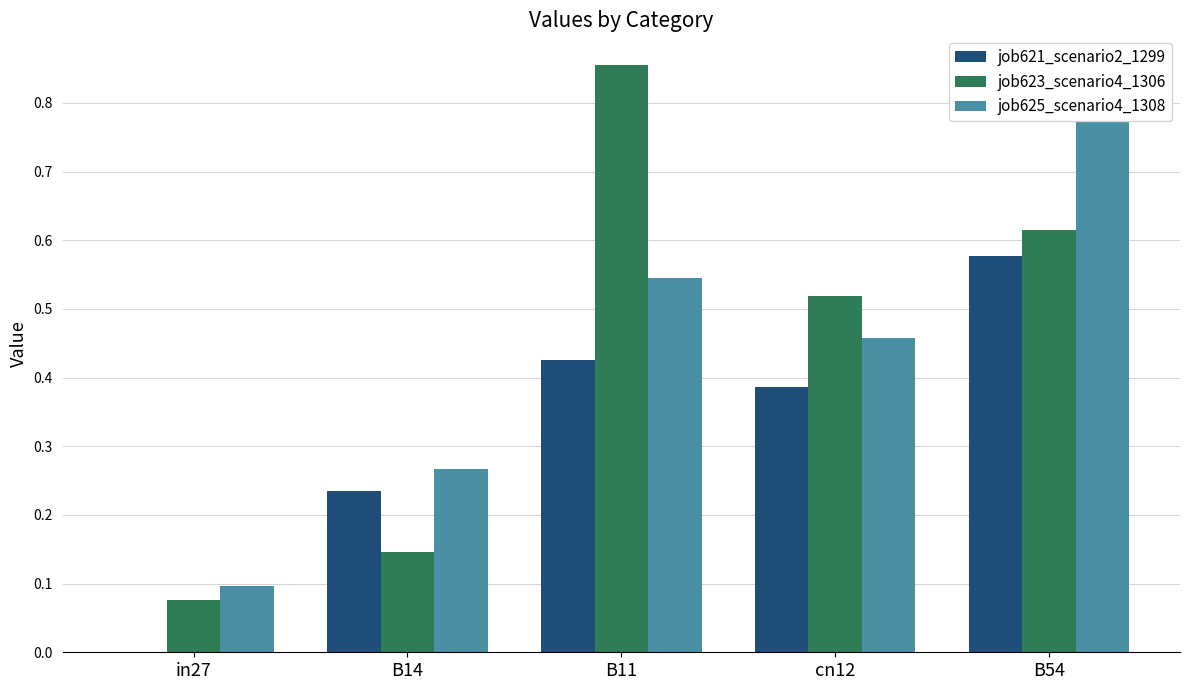

Reading left to right, what are all the values shown in this chart?

job621_scenario2_1299: in27=0.0	B14=0.2	B11=0.4	cn12=0.4	B54=0.6
job623_scenario4_1306: in27=0.1	B14=0.1	B11=0.9	cn12=0.5	B54=0.6
job625_scenario4_1308: in27=0.1	B14=0.3	B11=0.5	cn12=0.5	B54=0.9